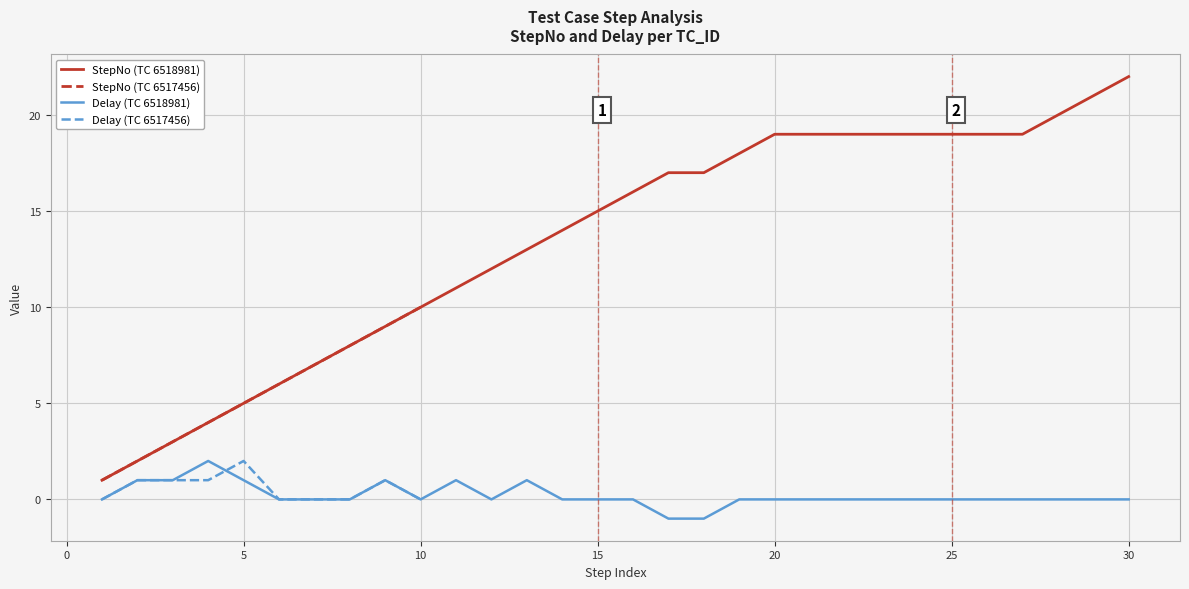

At which label does StepNo (TC 6518981) reach its peak?

30